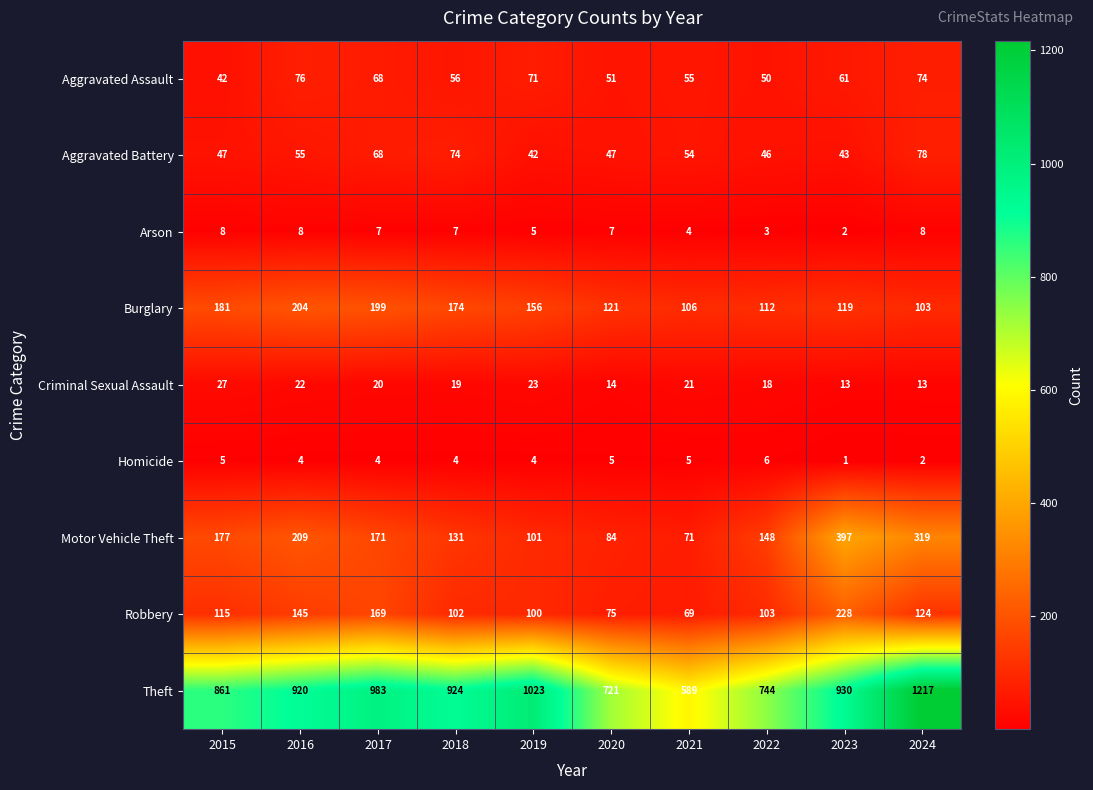

Which series has the largest total across all categories?

Theft